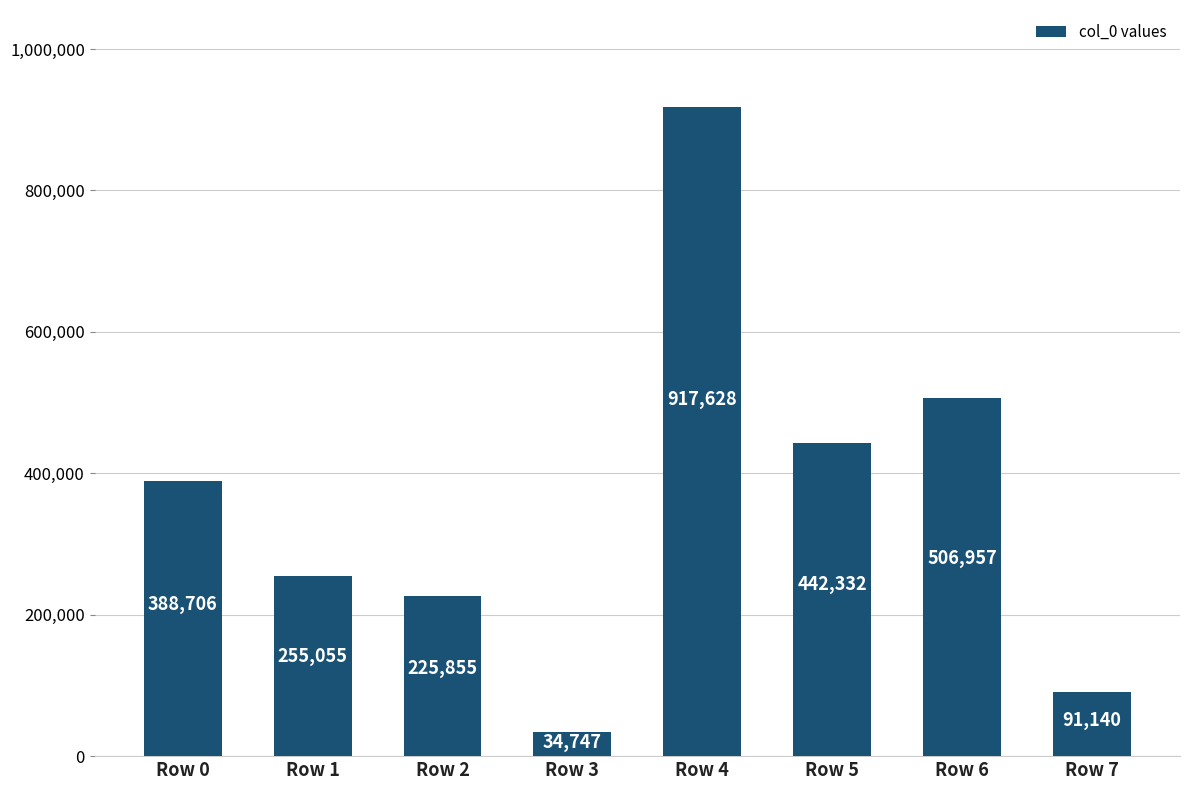

Rank the categories by value from lowest to highest.

Row 3, Row 7, Row 2, Row 1, Row 0, Row 5, Row 6, Row 4